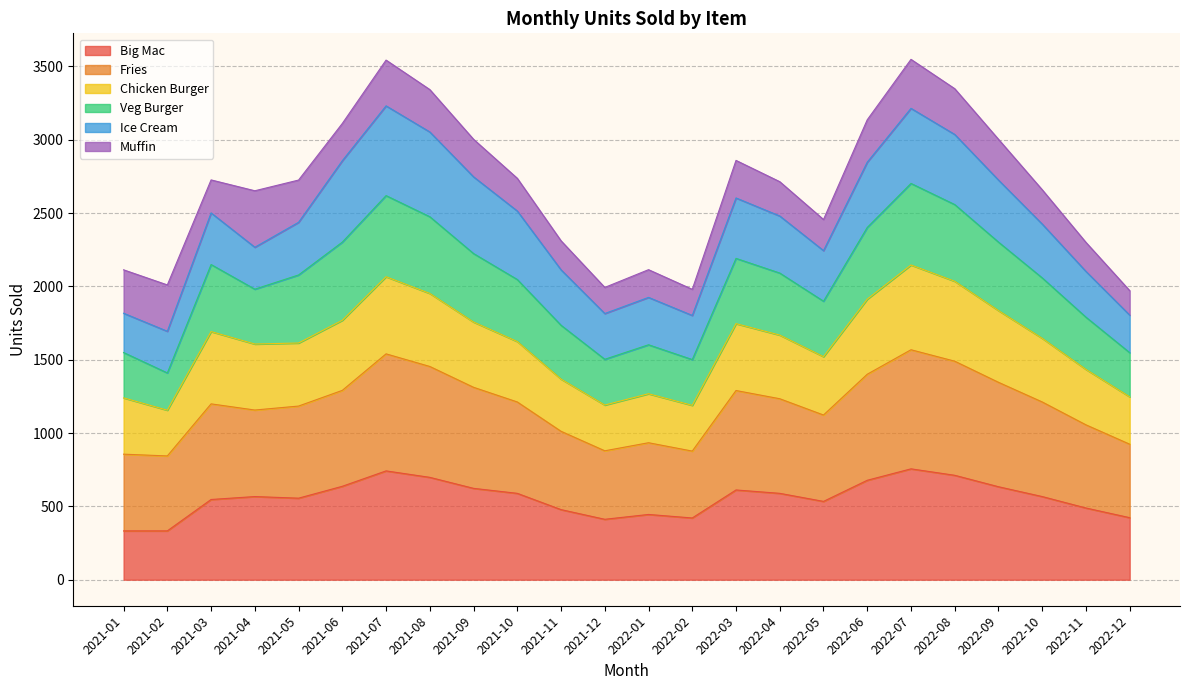

Does the chart have visible grid lines?

Yes